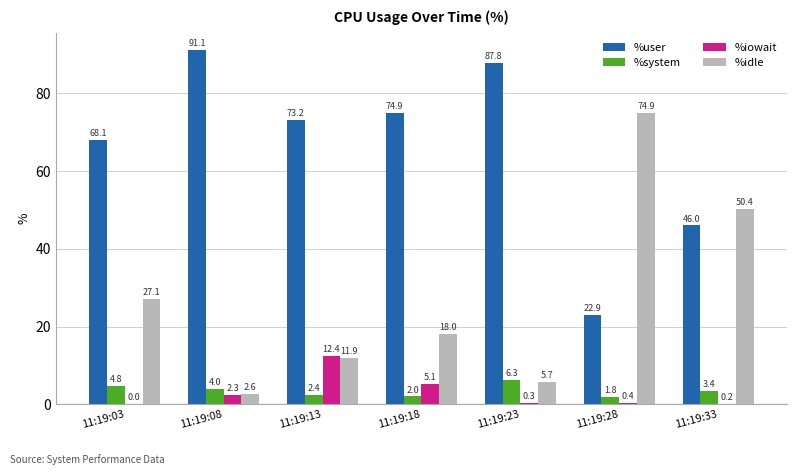

Which series changed the most between 11:19:13 and 11:19:23?

%user